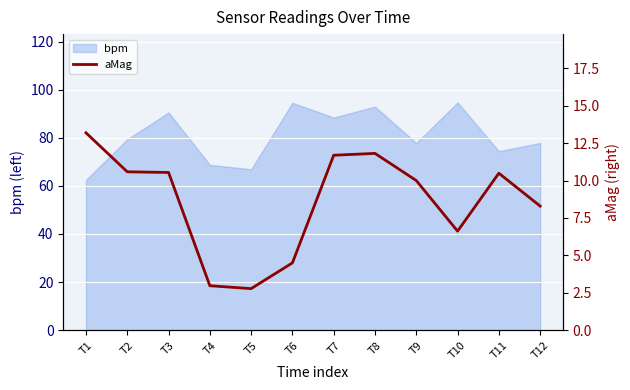

At which label does bpm reach its minimum?

T1